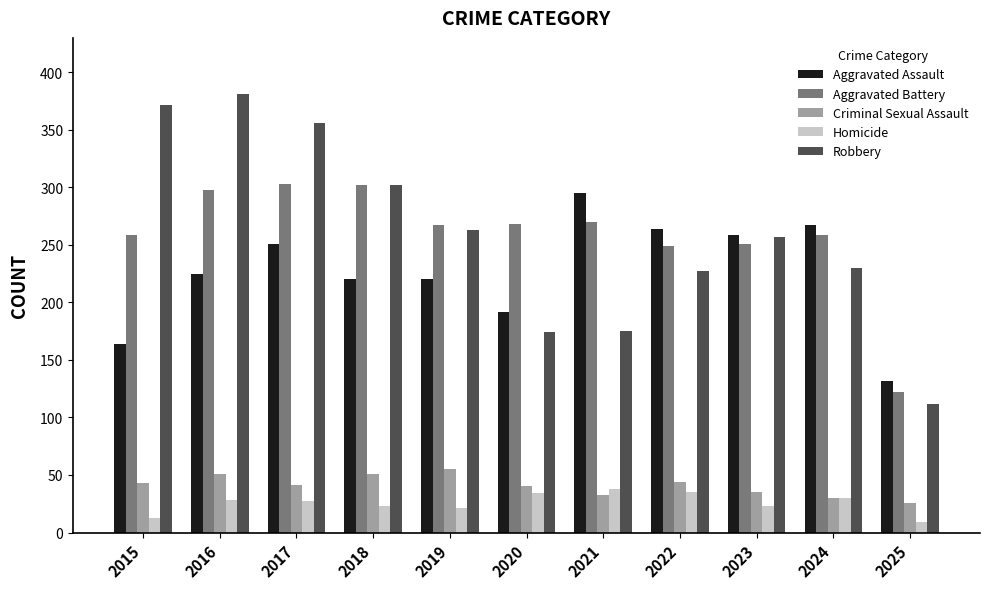

What value does the Homicide series have at 2023, to the nearest 5?

25